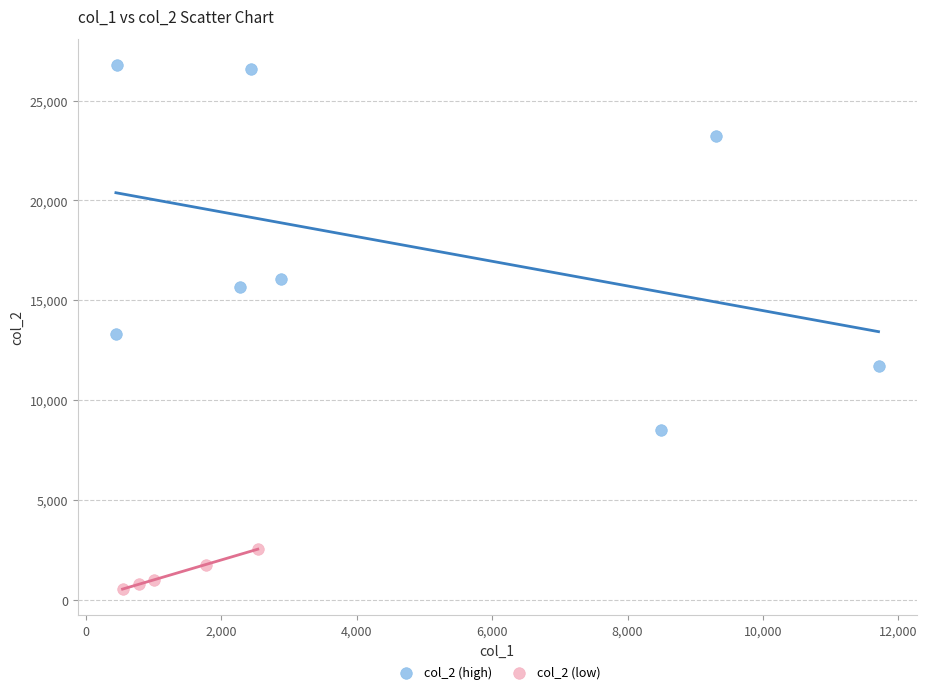

Which series has the largest Y range (max minus min)?

col_2 (high)